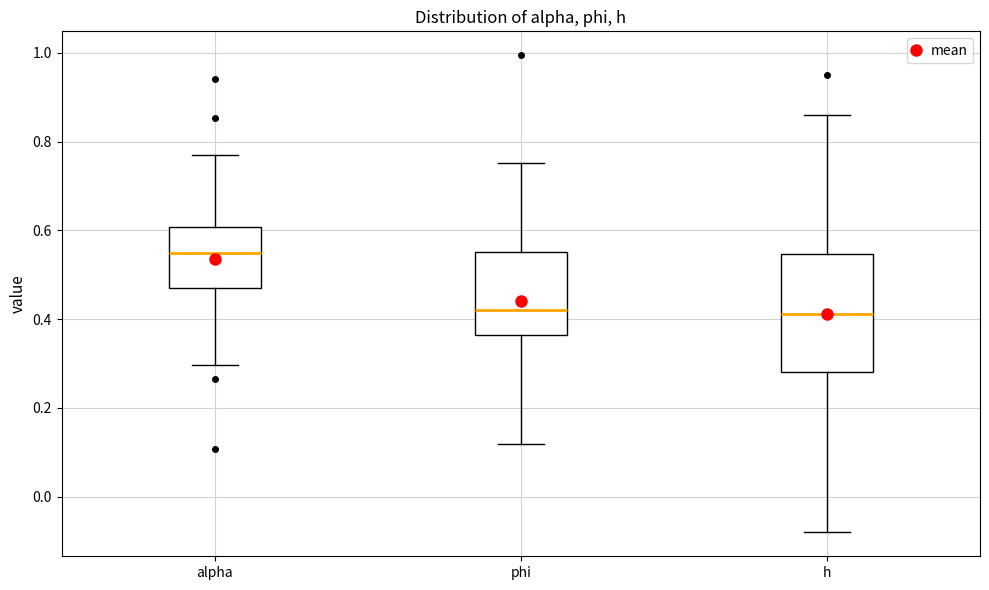

Comparing the boxes themselves (not the whiskers), which one is the tallest?

h